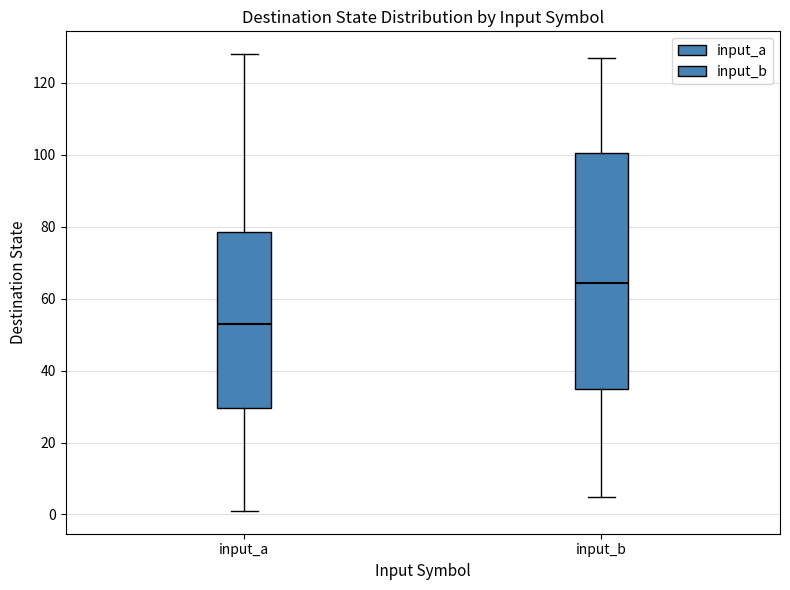

Reading left to right, transcribe this box plot: for each box, give where its median line is, the range the box spans, and where its two whiskers end, as read against the y-axis. The values are not printed on the chart, so give them approximately, as read against the axis.

input_a: median 54, box 30 to 78, whiskers 2 to 128
input_b: median 64, box 36 to 100, whiskers 6 to 128